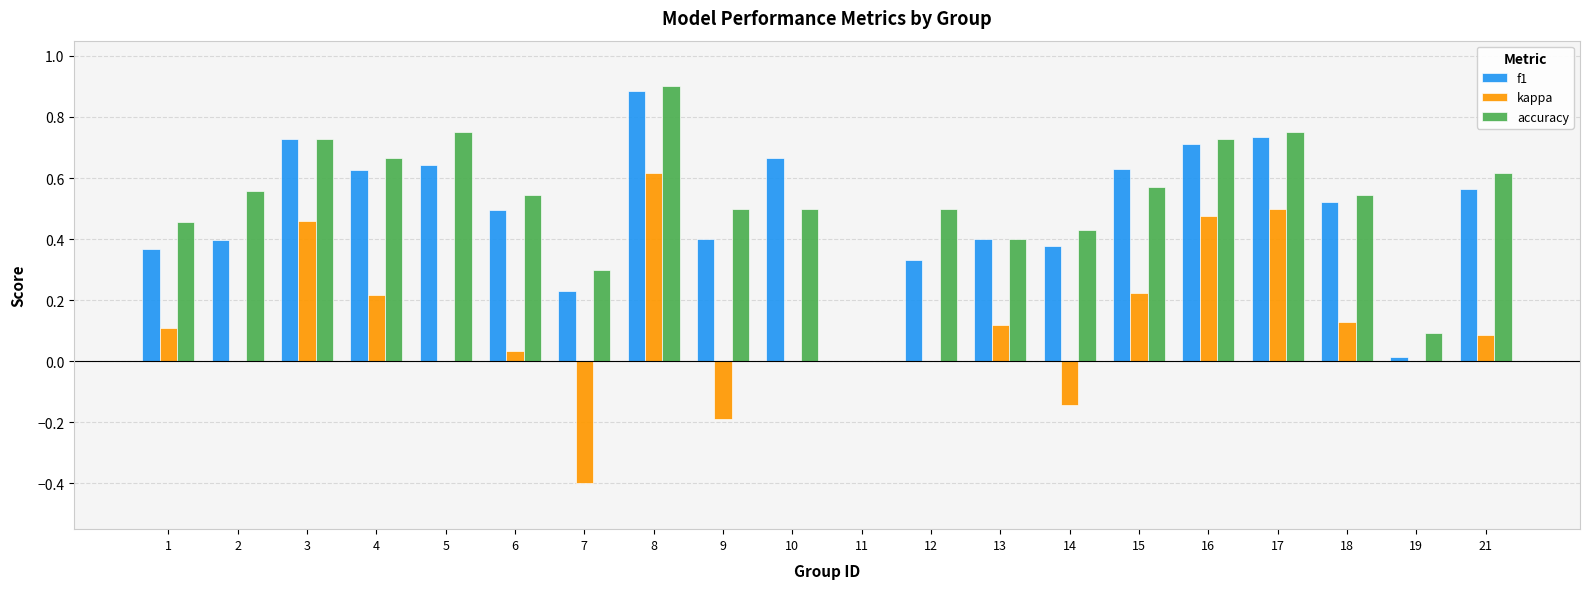

The f1 series shows 0.4 at 2. True or false?

True